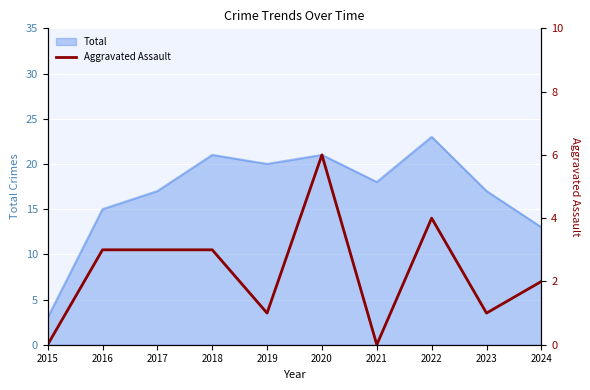

What is the lowest value of the Total series?

3